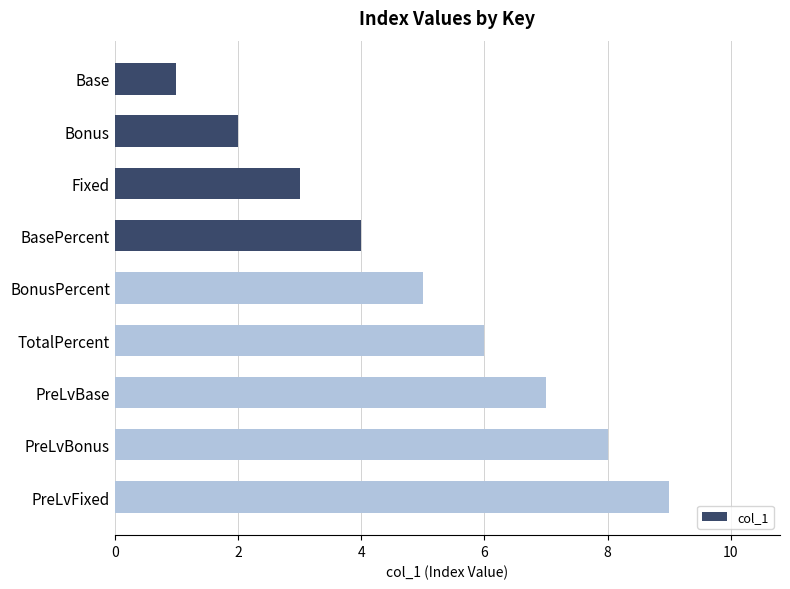

What is the difference between the maximum and minimum values?

8